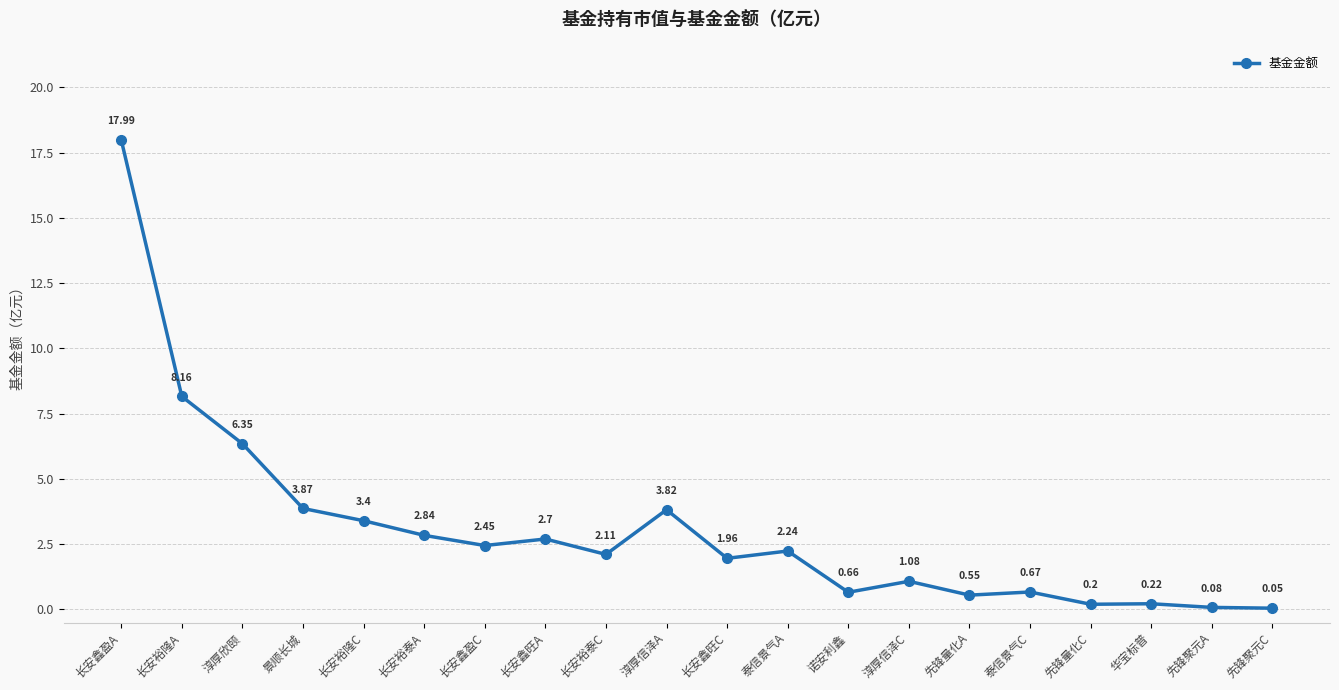

What is the label of the 16th point from the right?

长安裕隆C